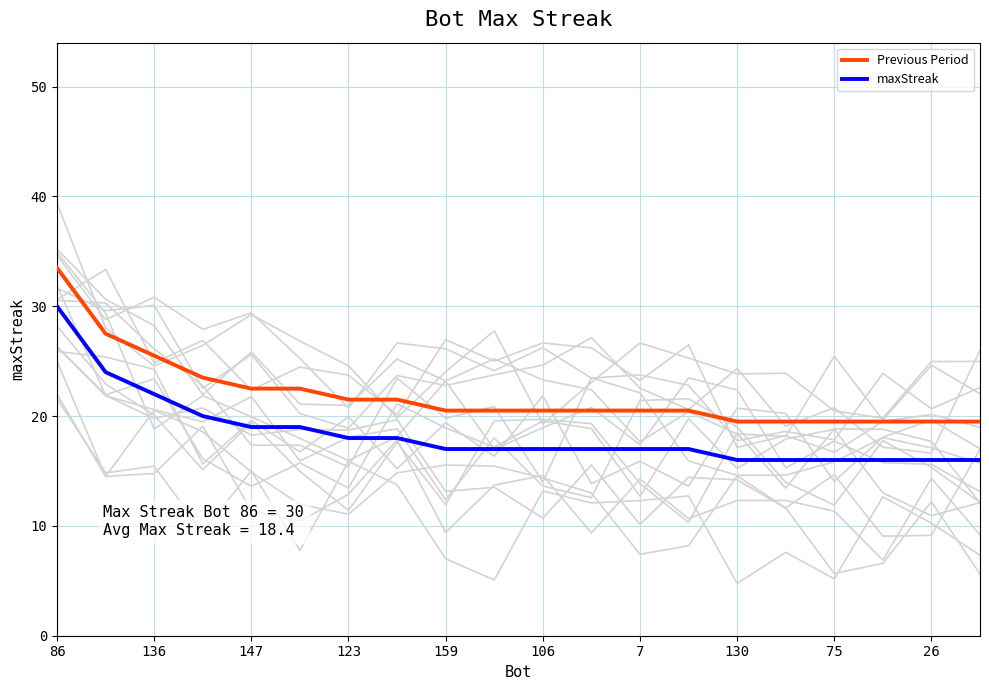

Which series has the largest range (max minus min)?

Previous Period